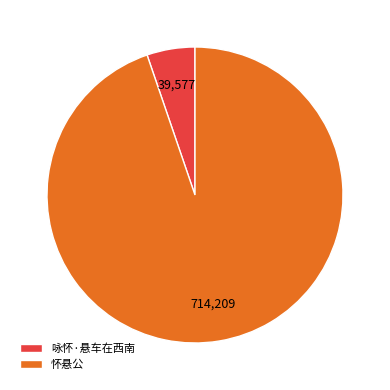

Which slice represents more than half of the pie?

怀悬公